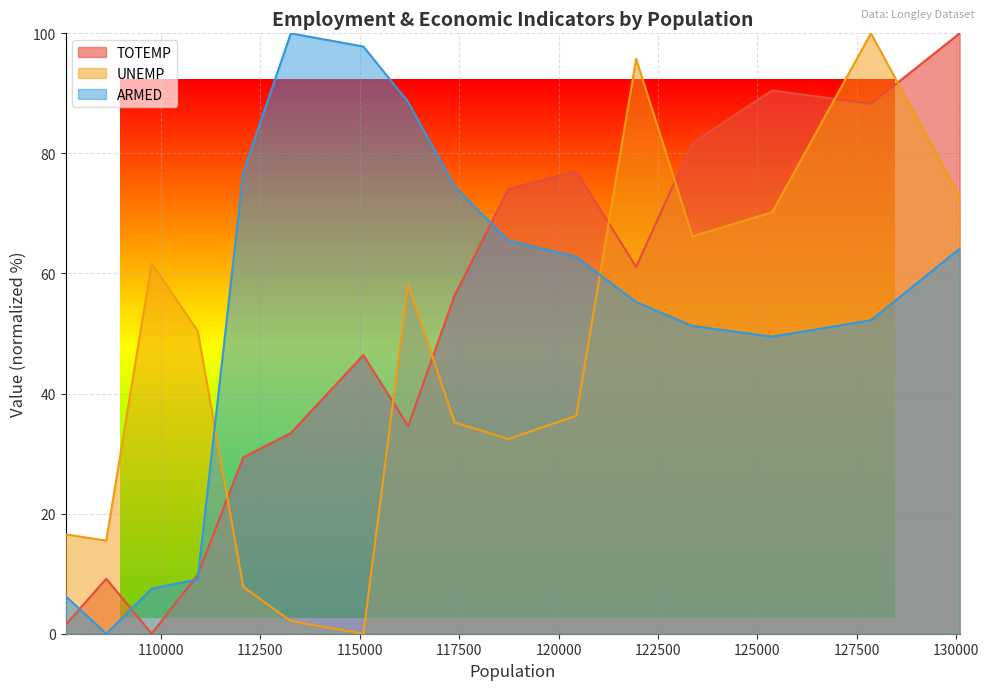

What are all the series names shown in the legend?

TOTEMP, UNEMP, ARMED